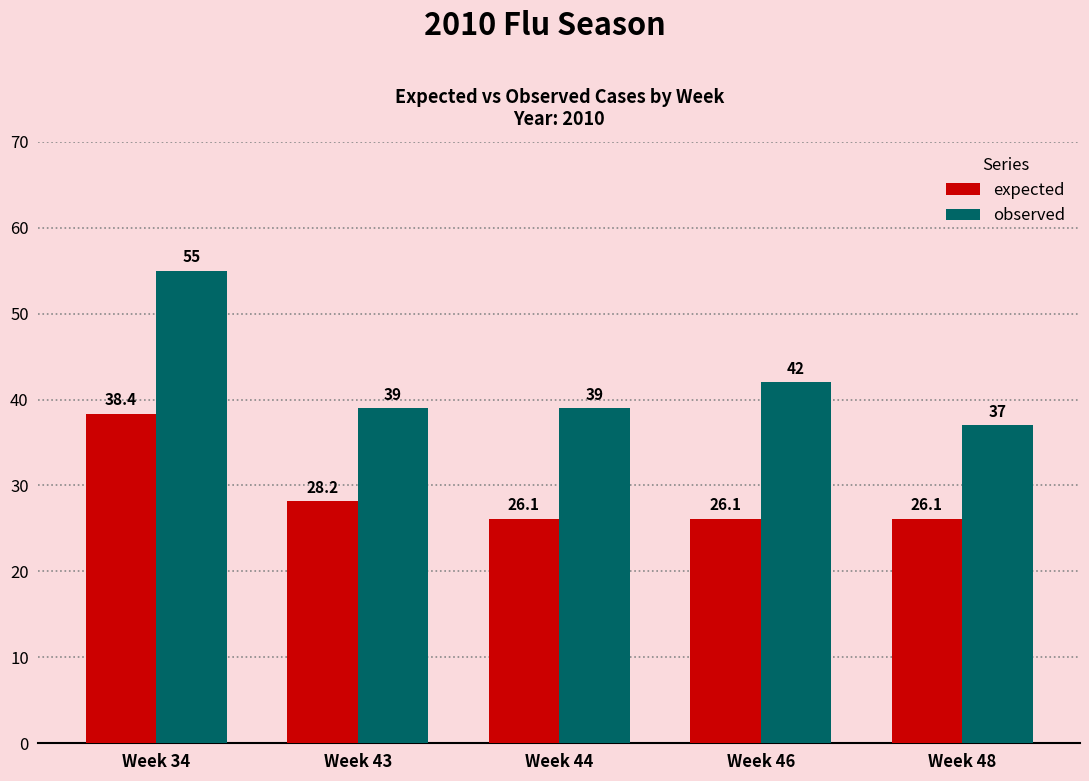

Read the observed value at Week 48.

37.0